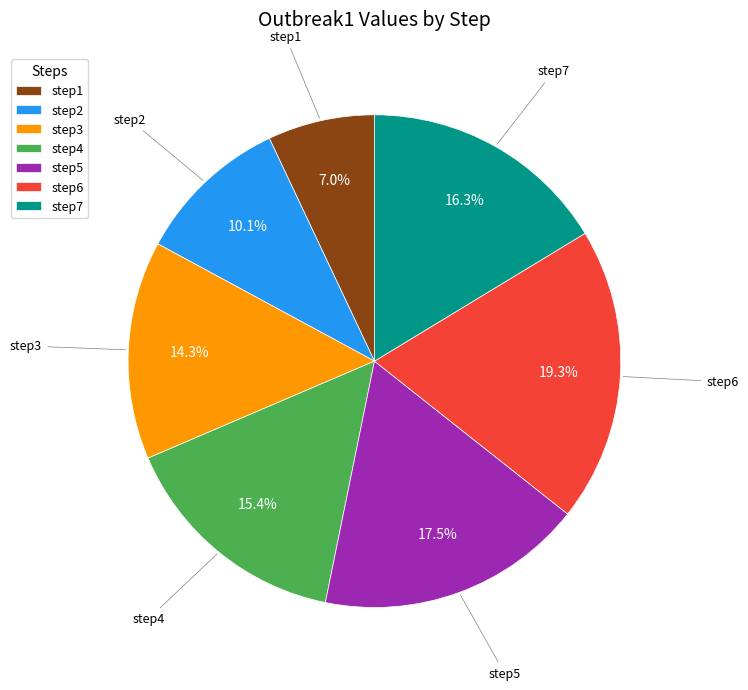

Which category has the smallest portion of the pie?

step1